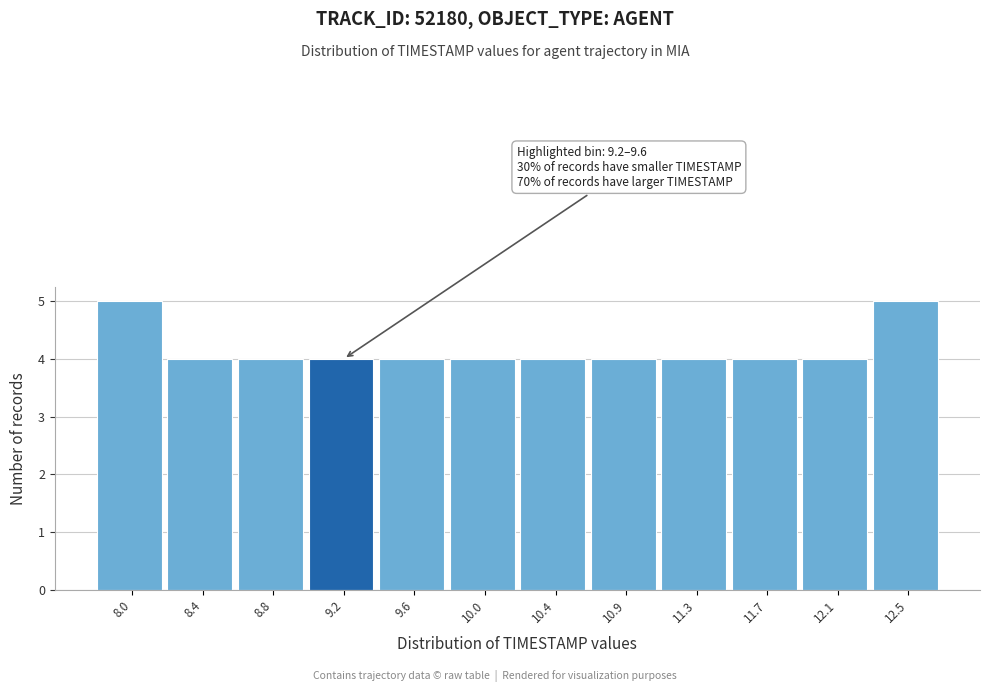

Reading left to right, extract all data points from this chart.

8.0=5	8.4=4	8.8=4	9.2=4	9.6=4	10.0=4	10.4=4	10.9=4	11.3=4	11.7=4	12.1=4	12.5=5